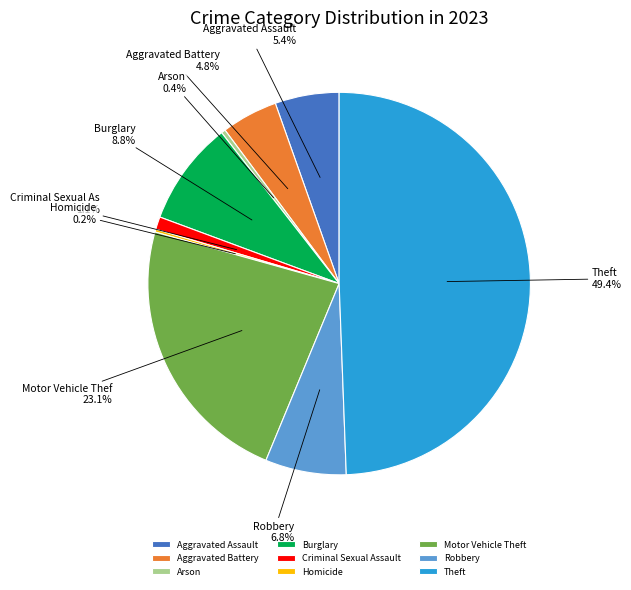

Approximately how many times larger is the value at Theft compared to Arson?

138.3